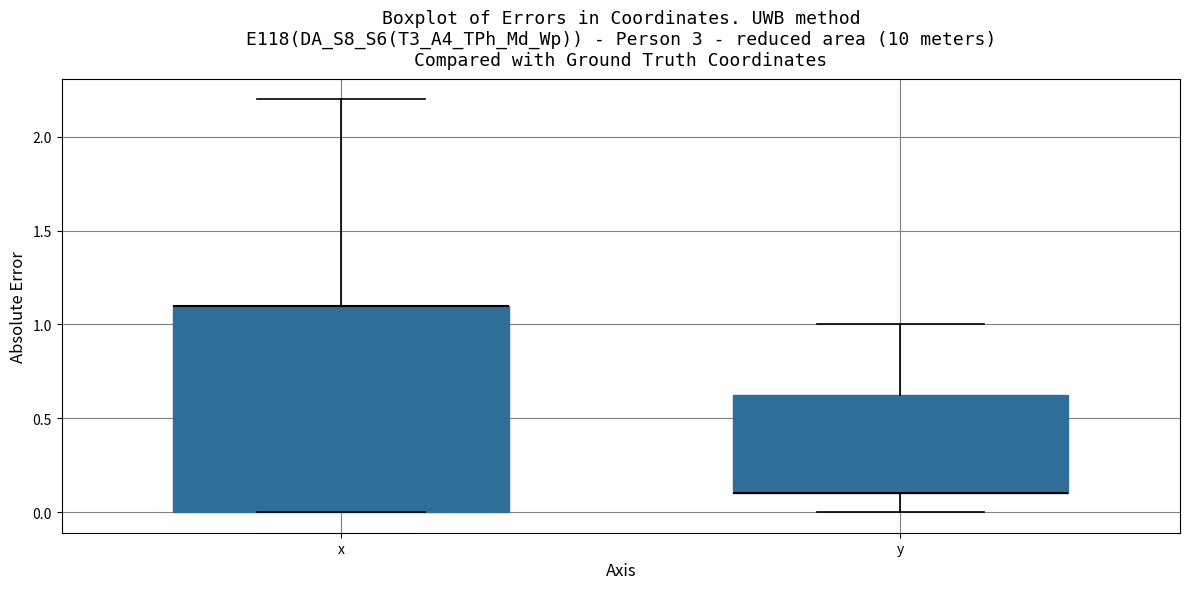

Where does the upper whisker of the box for x end on the y-axis? The values are not printed on the chart, so give them approximately, as read against the axis.

2.20